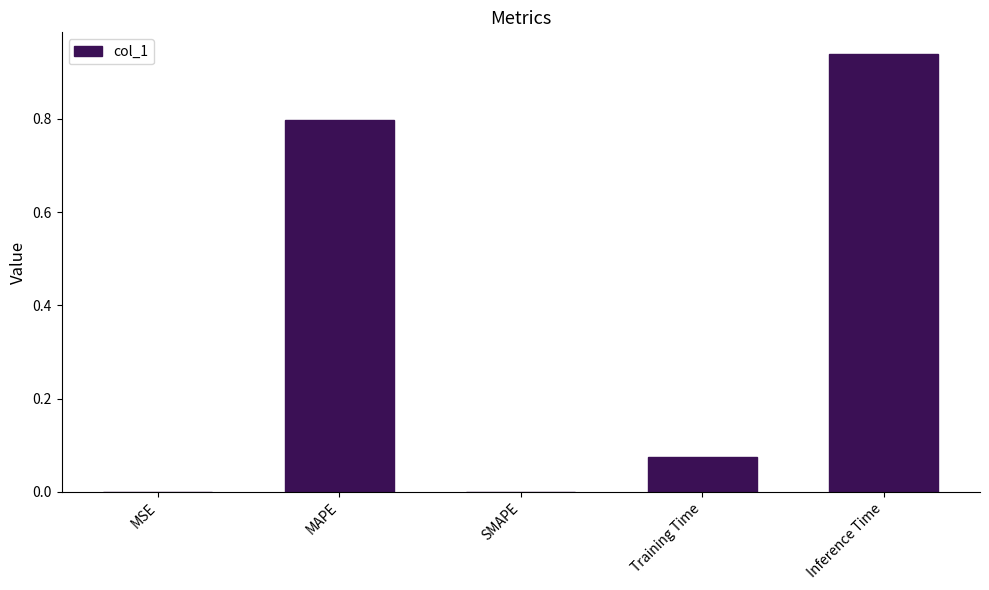

What is the average value?

0.4